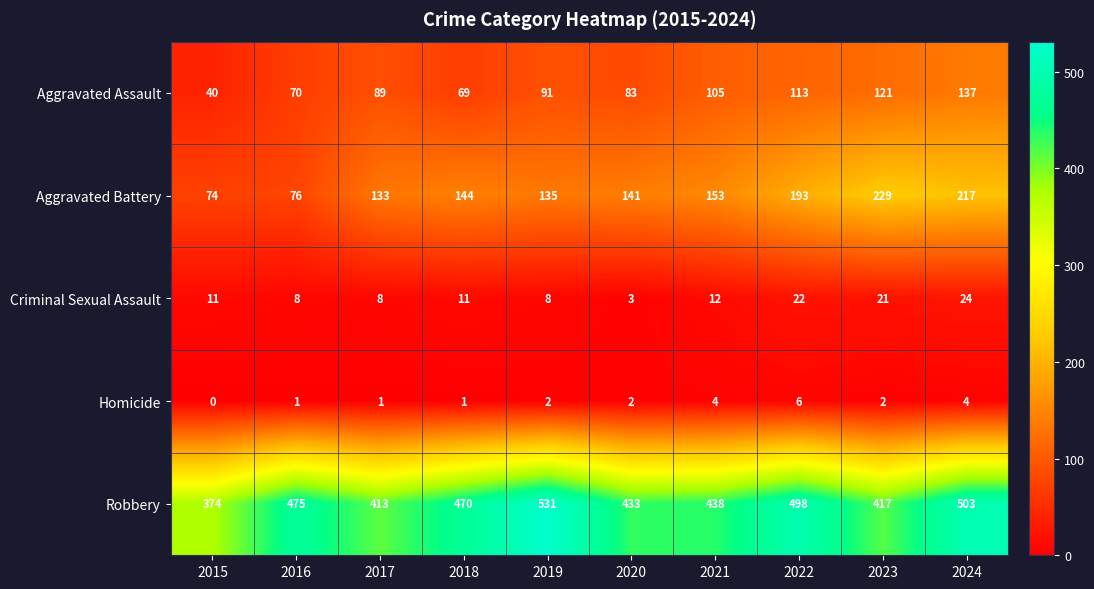

Count the number of categories in the chart.

10